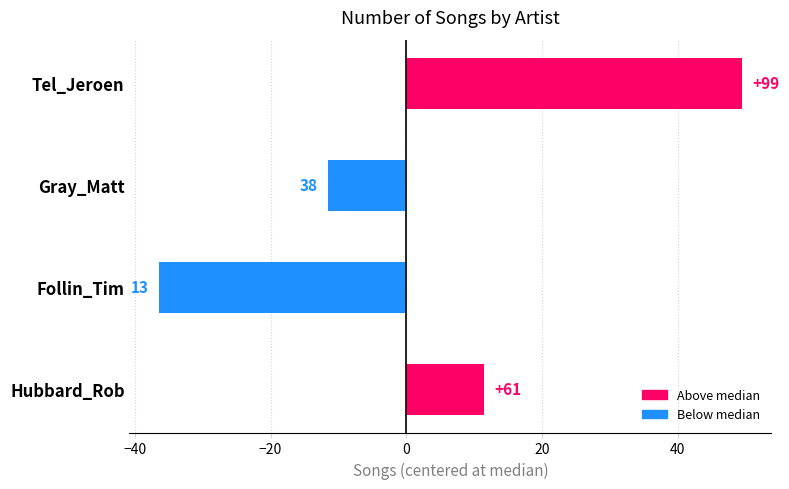

What is the change in value from Hubbard_Rob to Tel_Jeroen?

+38.0